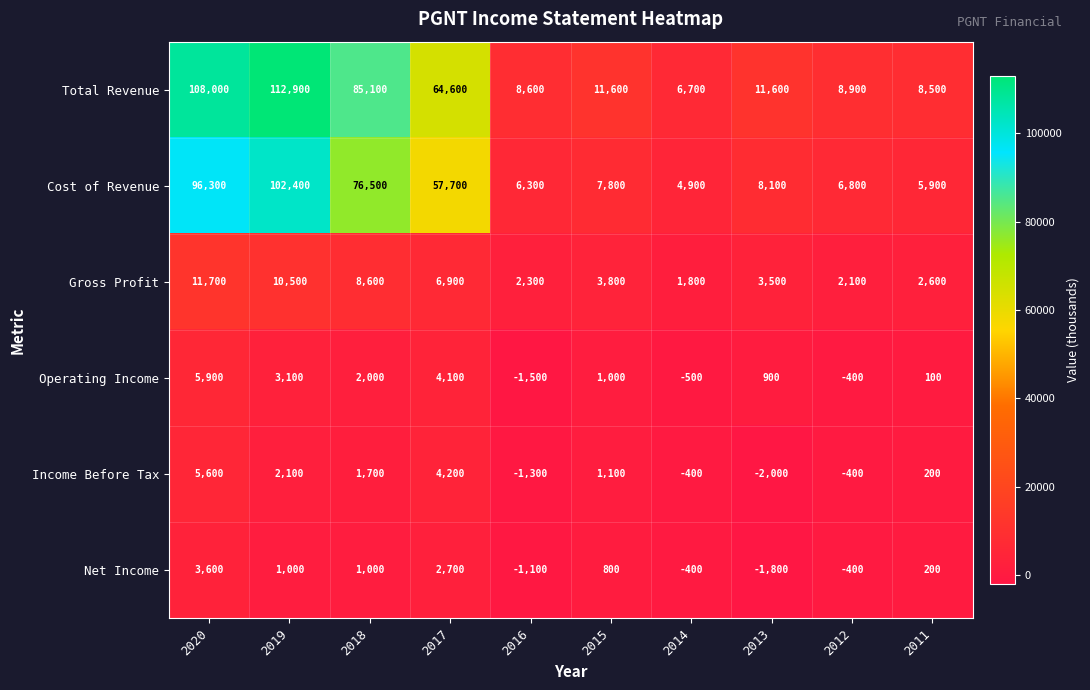

At 2016, list the series in order from largest to smallest.

Total Revenue, Cost of Revenue, Gross Profit, Net Income, Income Before Tax, Operating Income